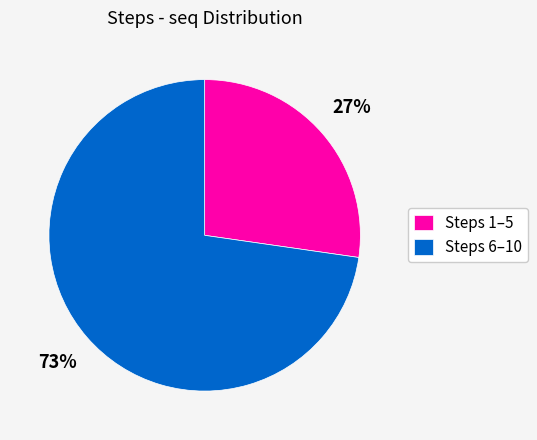

To the nearest percent, what is the average slice percentage?

50%